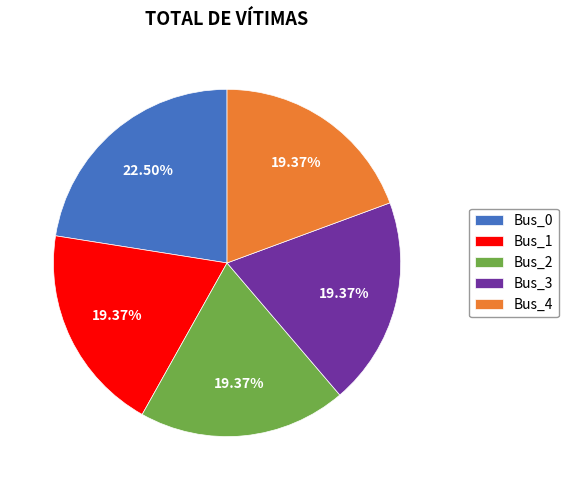

Which has a higher value, Bus_1 or Bus_0?

Bus_0